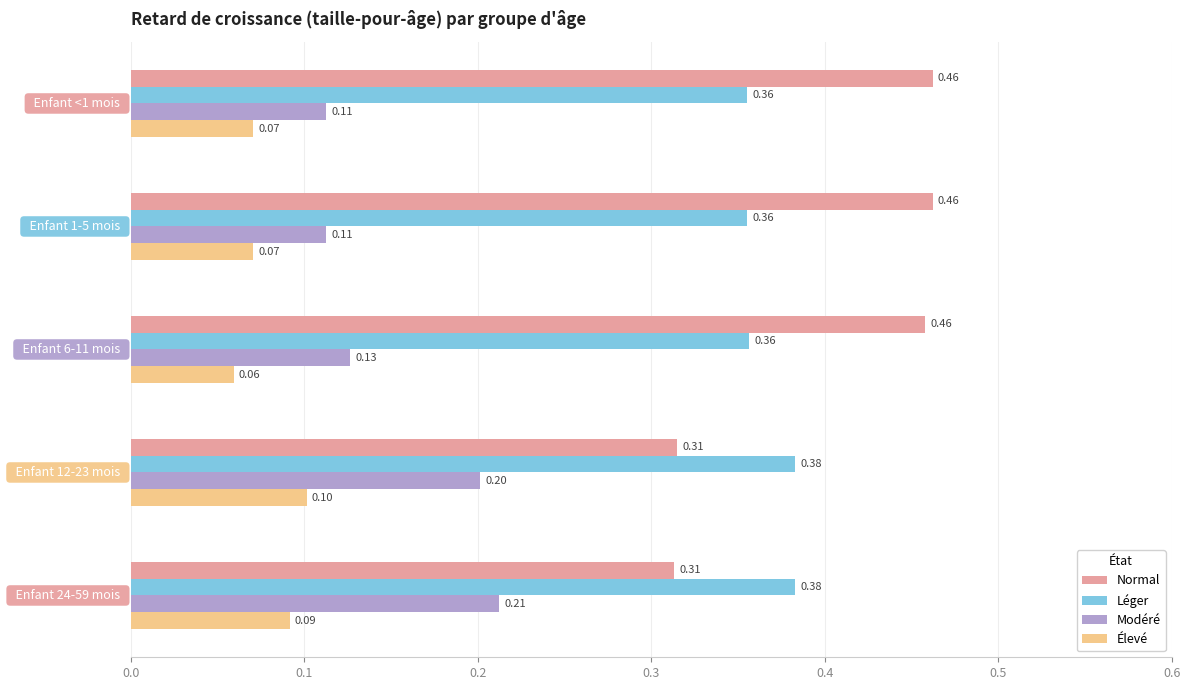

Which series has the widest spread of values?

Normal